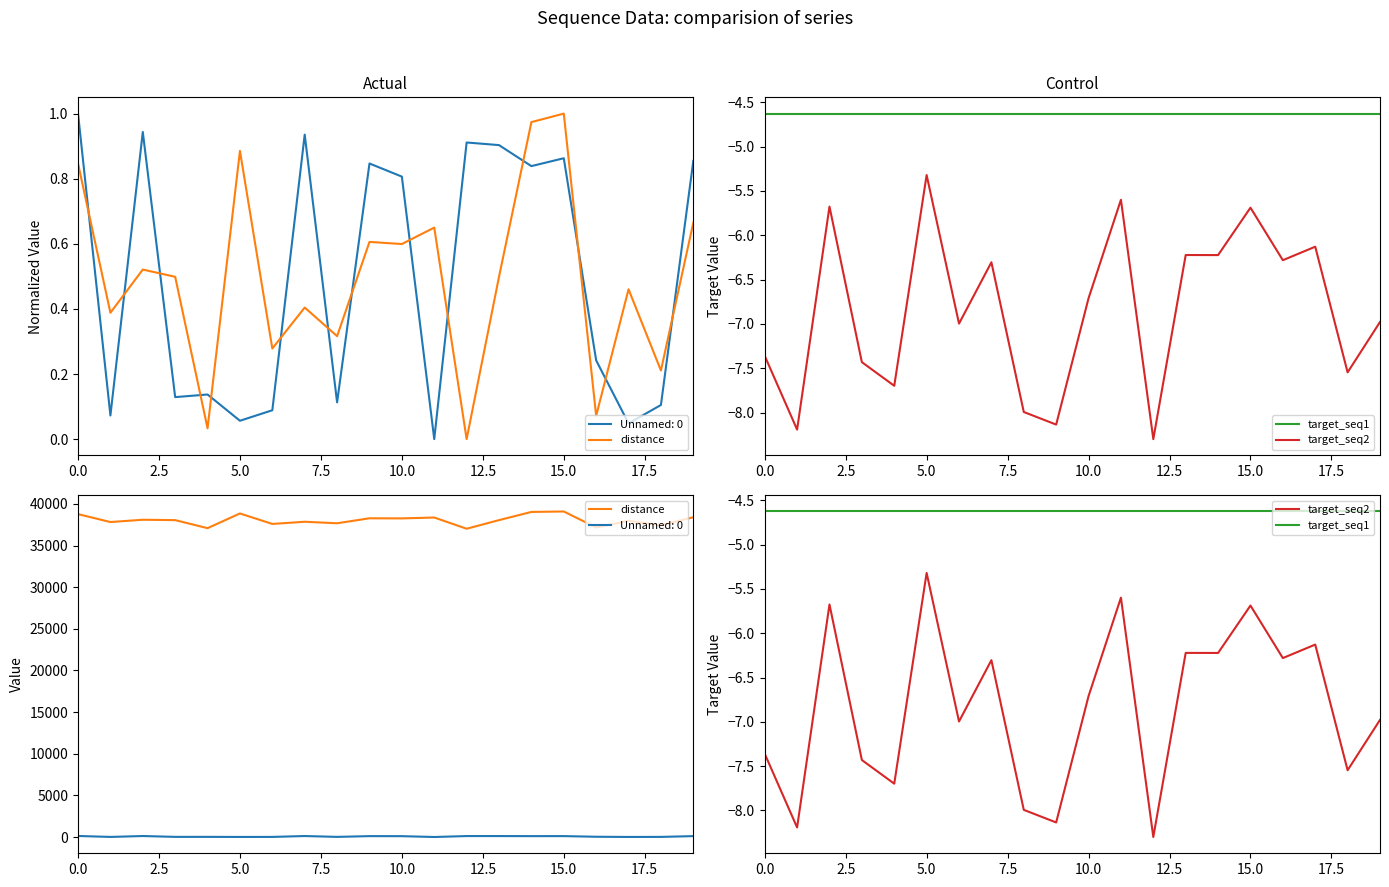

What is the sum of the target_seq2 values at 18 and 11?

-13.1